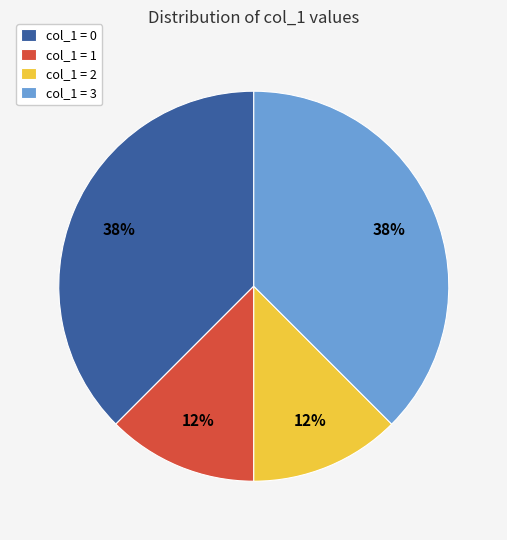

True or false: col_1 = 0 accounts for 38% of the total.

True